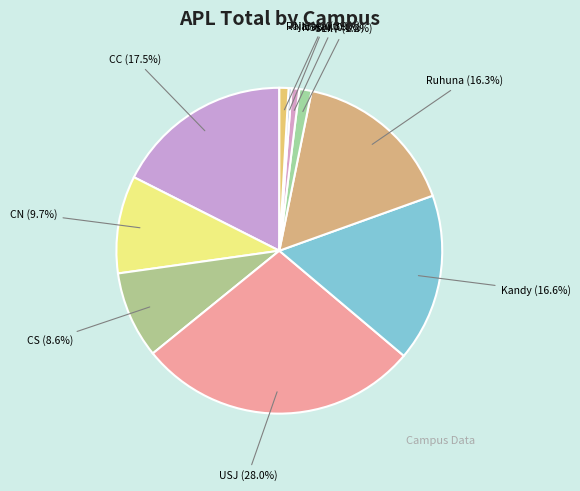

Count the number of slices in the pie.

10